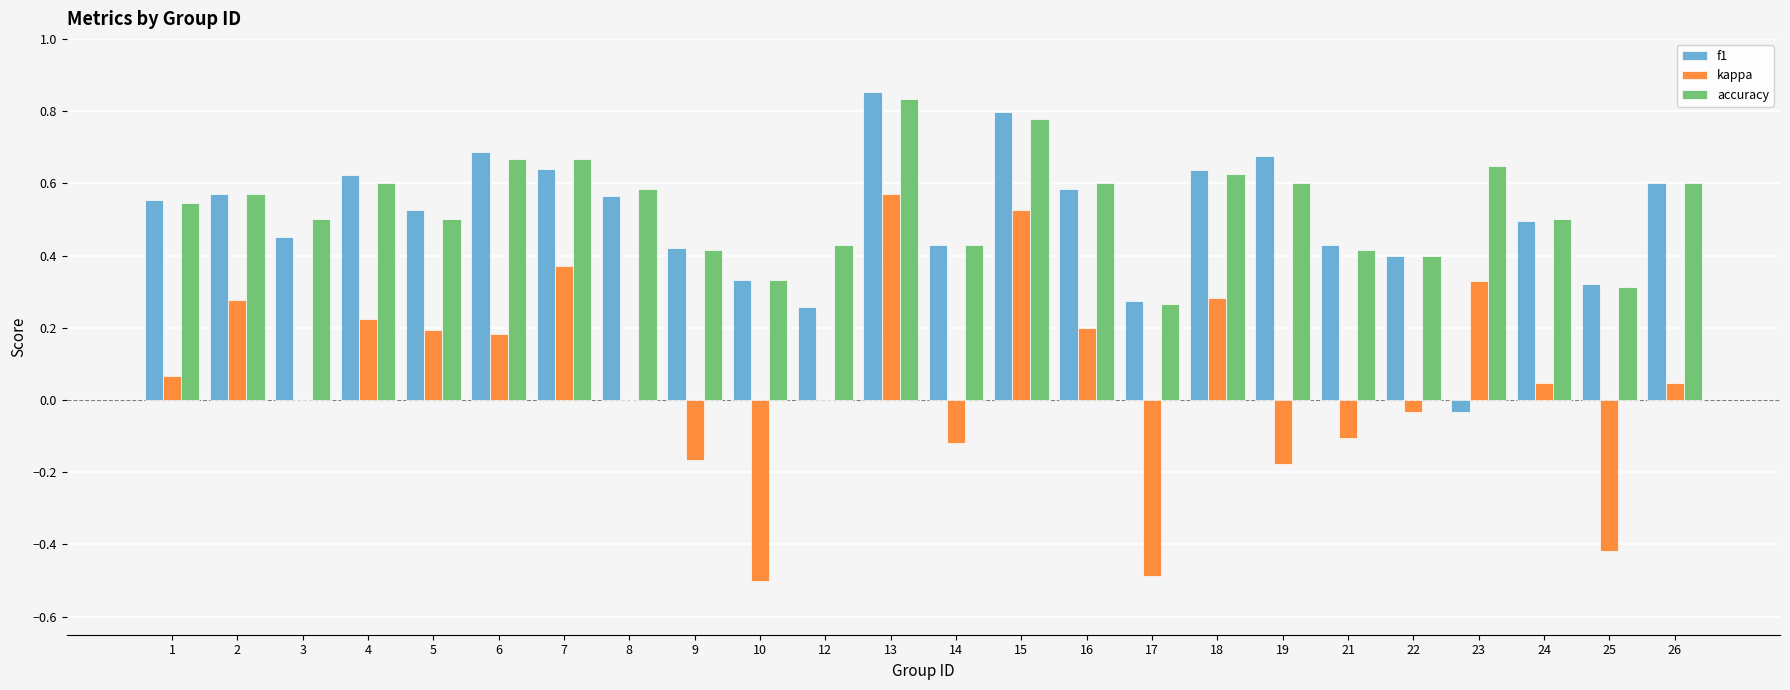

What is the sum of all accuracy values?

12.8